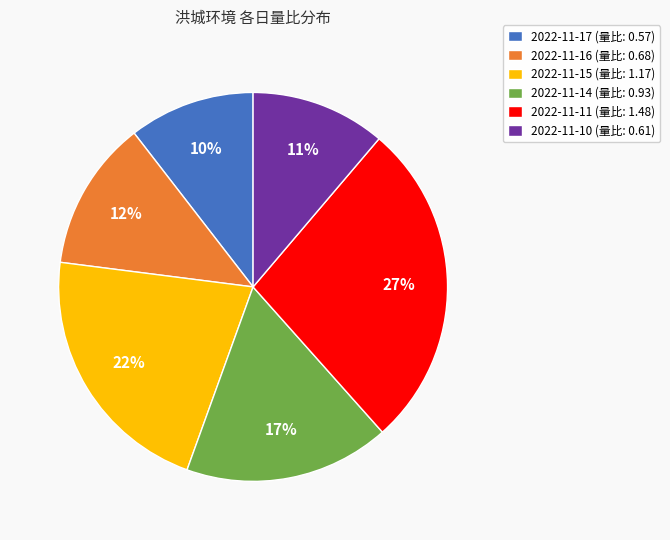

To the nearest percent, what is the difference between the largest and smallest slice percentages?

17%